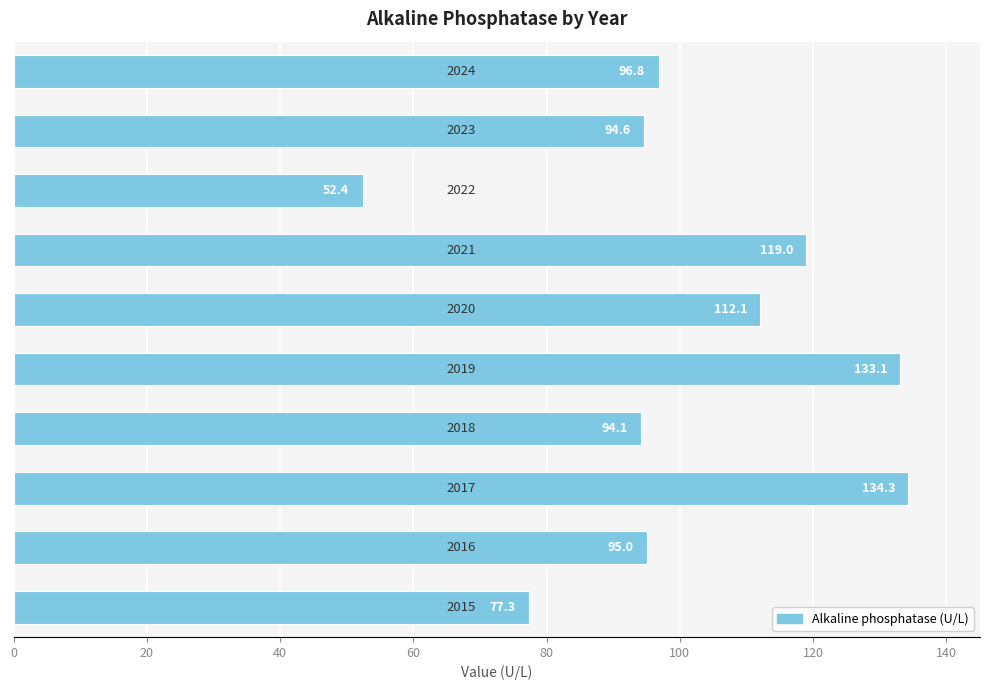

What is the smallest value displayed?

52.4